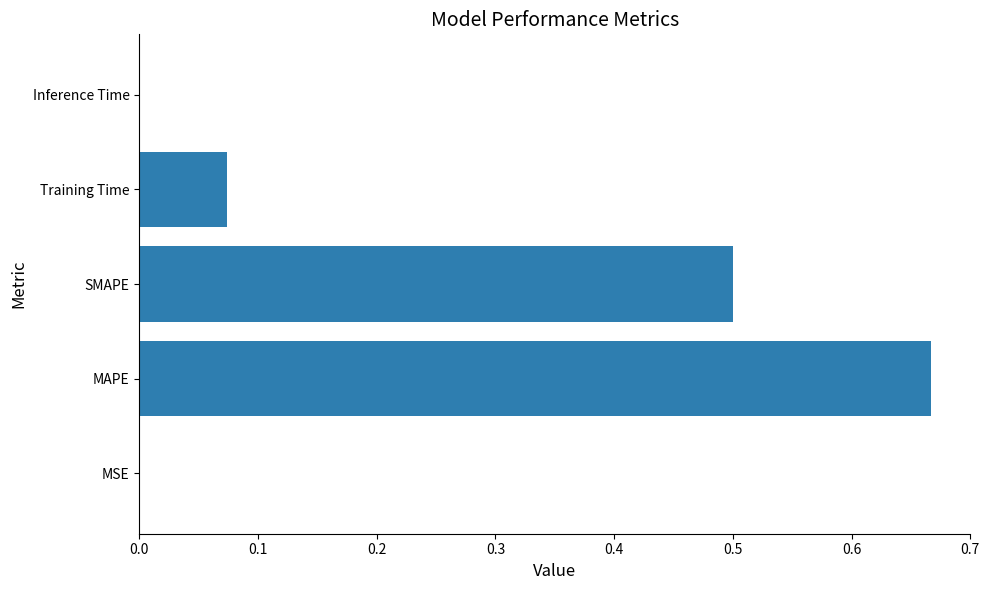

The chart shows a value of 1.0 at MAPE. True or false?

False